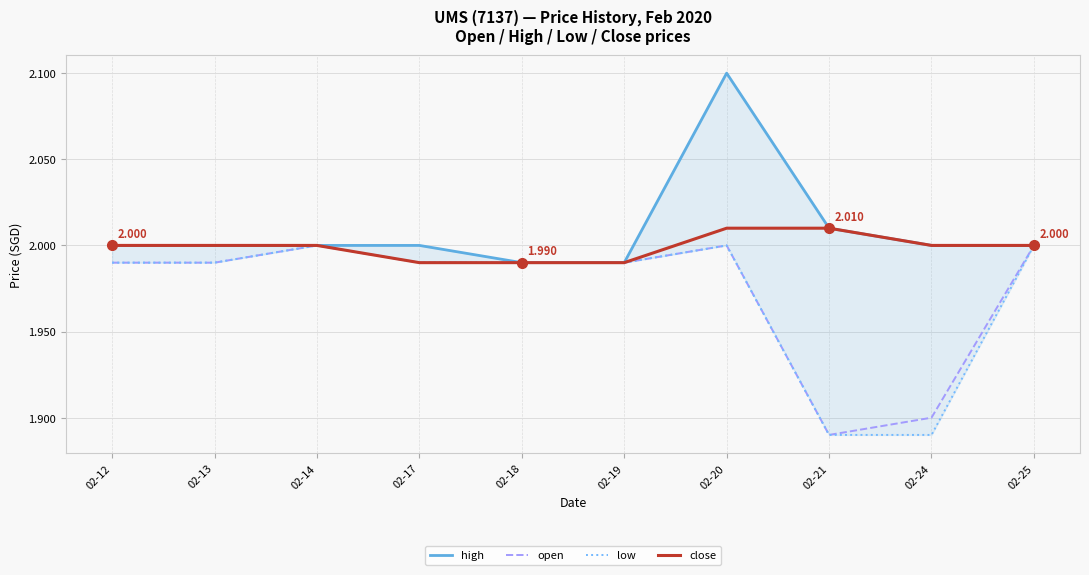

True or false: low and high cross at least once.

False